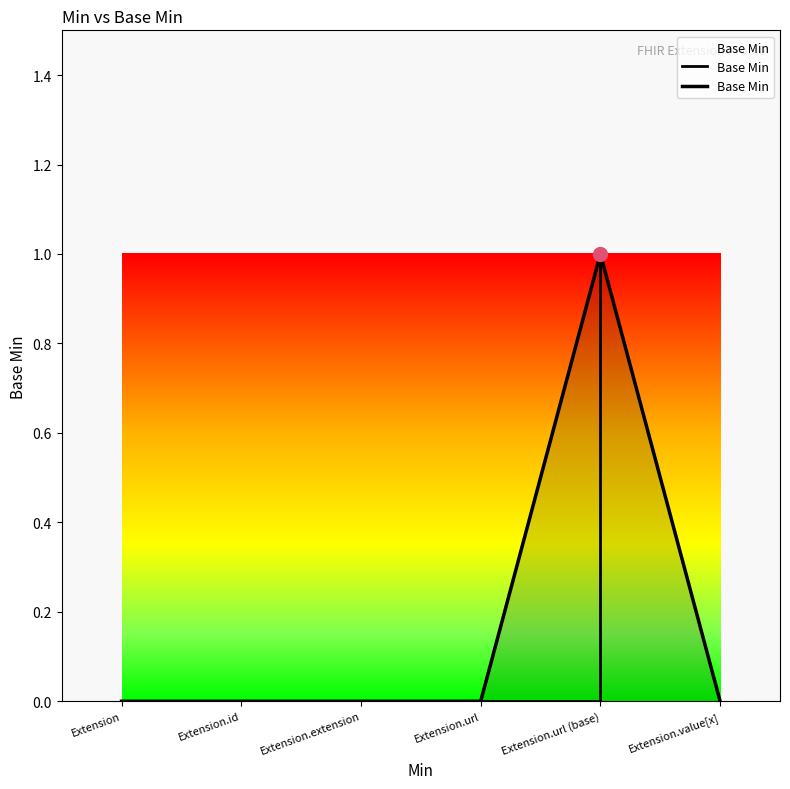

Which label corresponds to the smallest value in the chart?

Extension